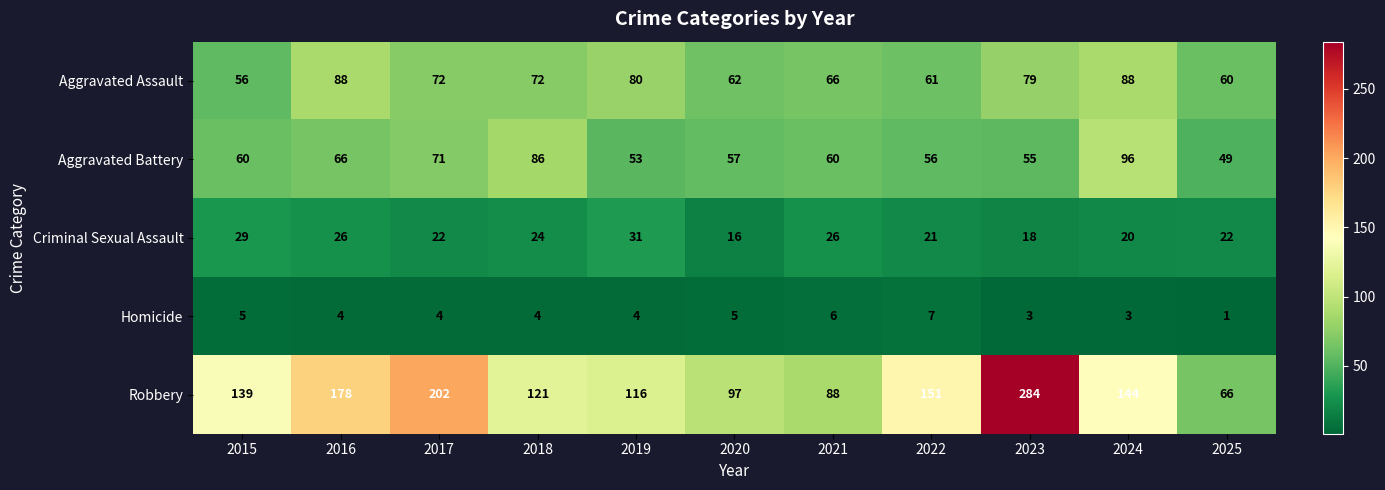

What is the total value across all series at 2017?

371